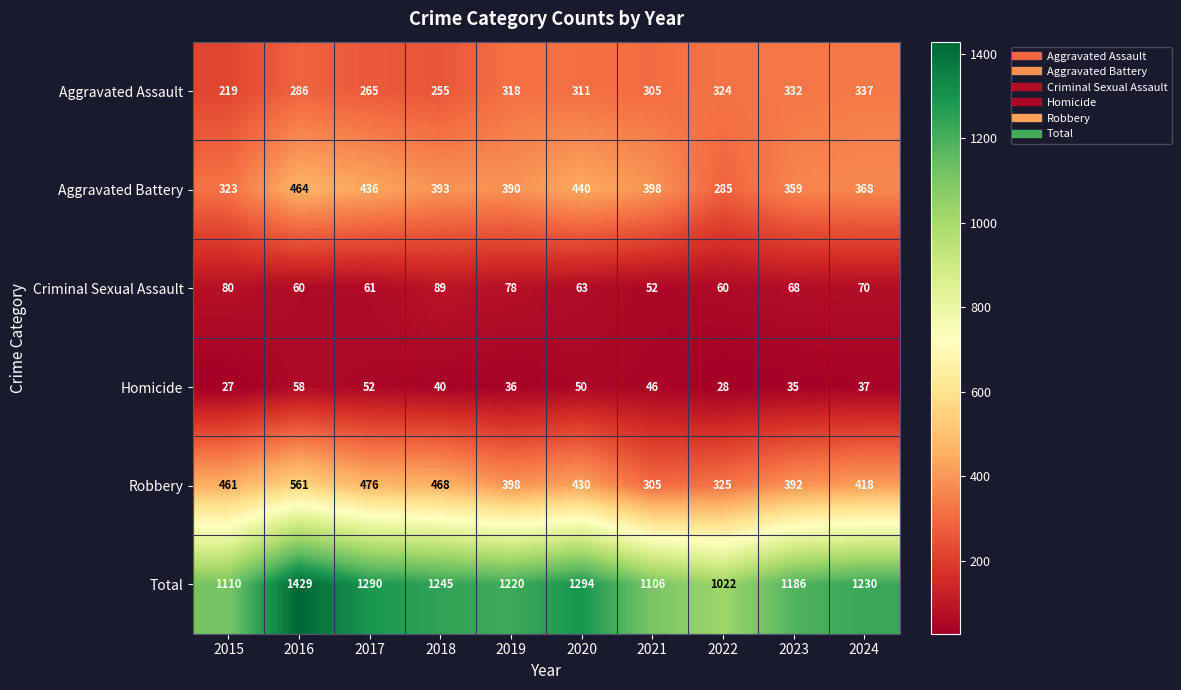

Where does the Robbery series first go above 430?

2015